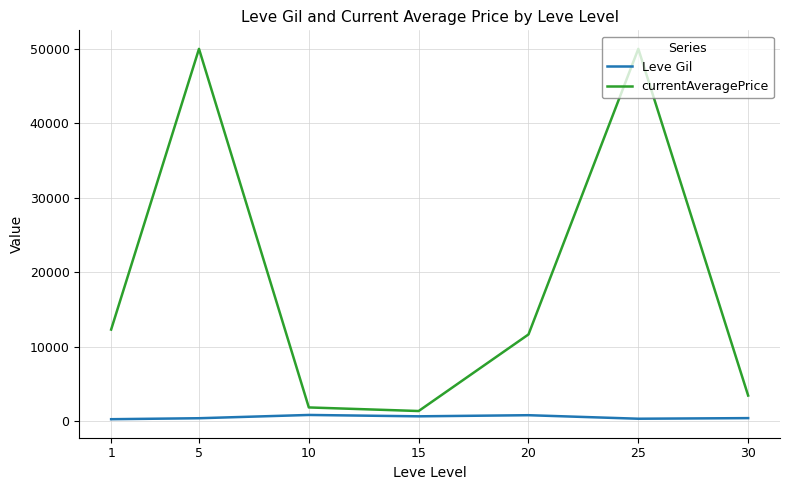

At which label does currentAveragePrice first exceed 11623?

1